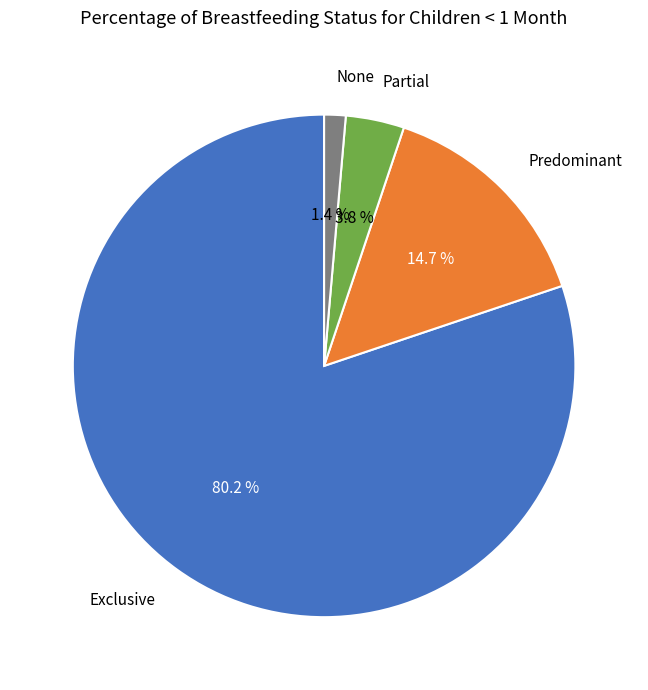

What percentage is NOT represented by Predominant?

85.3%